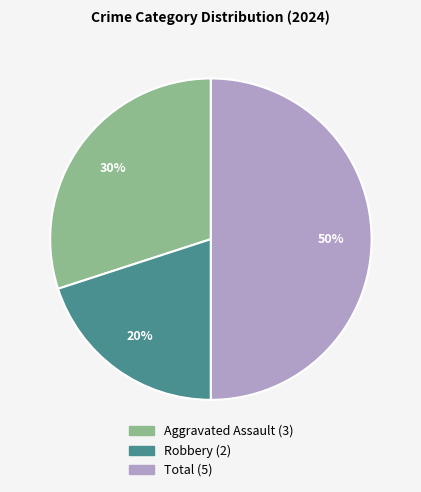

Count the number of slices in the pie.

3